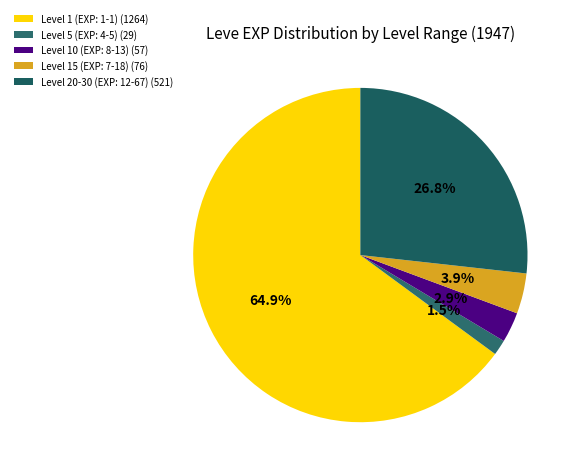

Rank the categories by value from highest to lowest.

Level 1 (EXP: 1-1) (1264), Level 20-30 (EXP: 12-67) (521), Level 15 (EXP: 7-18) (76), Level 10 (EXP: 8-13) (57), Level 5 (EXP: 4-5) (29)